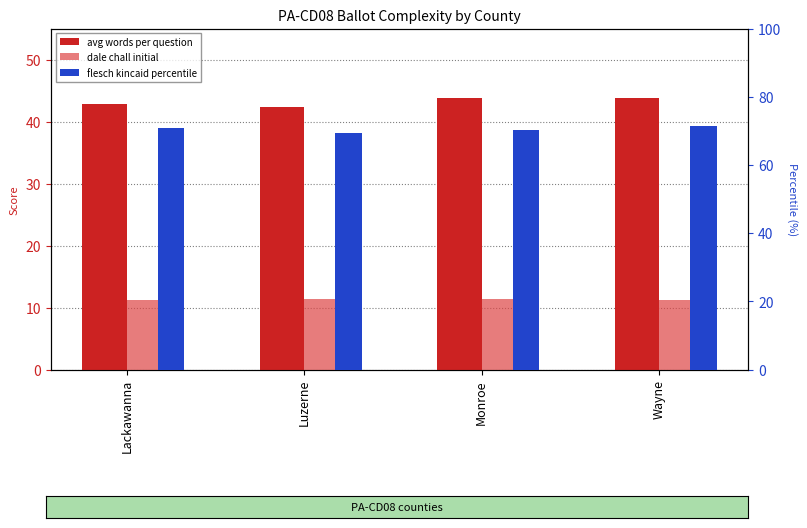

At Lackawanna, list the series in order from largest to smallest.

flesch kincaid percentile, avg words per question, dale chall initial